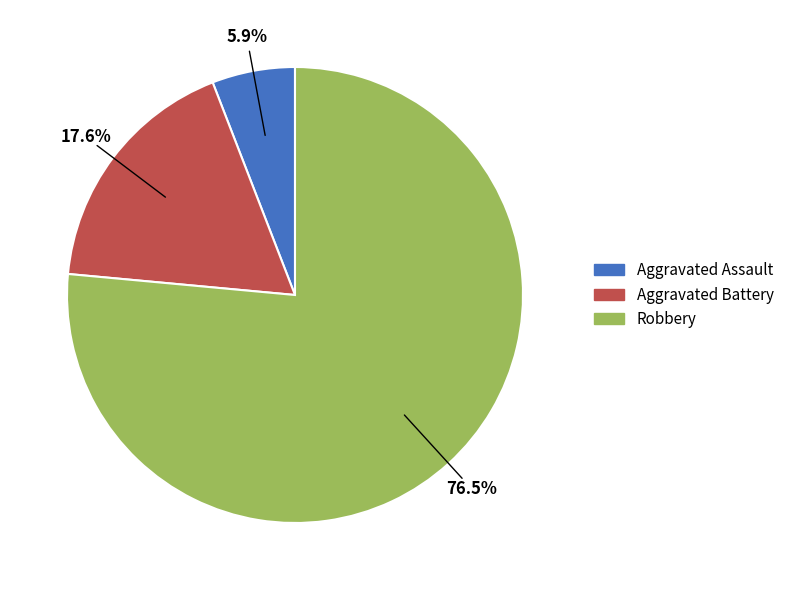

Which has a higher value, Aggravated Battery or Robbery?

Robbery